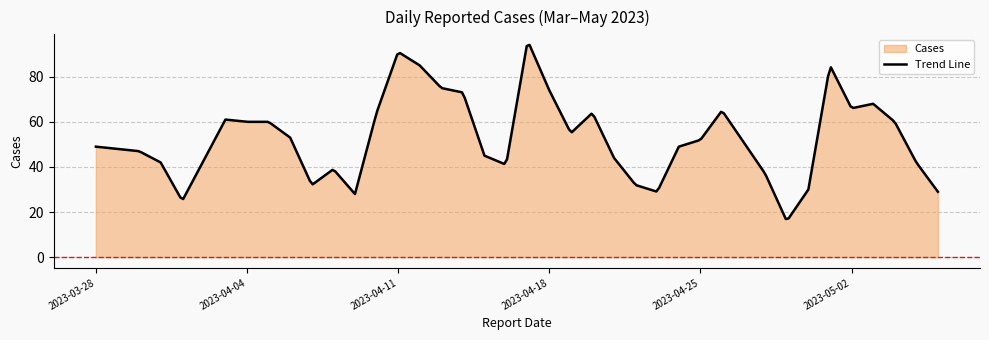

True or false: the data has more than 0 interior local peaks.

True